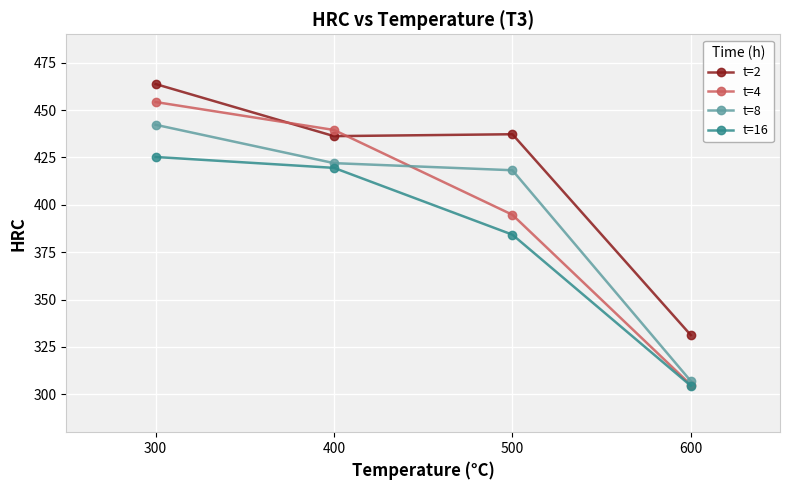

Rank the categories by t=4 value from lowest to highest.

600, 500, 400, 300